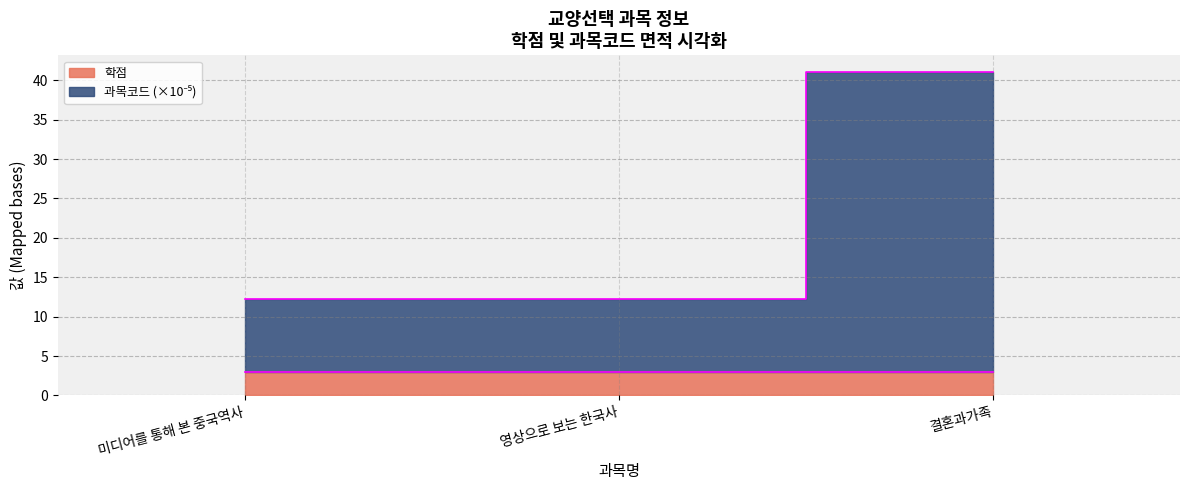

What is the label of the 3rd point from the left?

결혼과가족